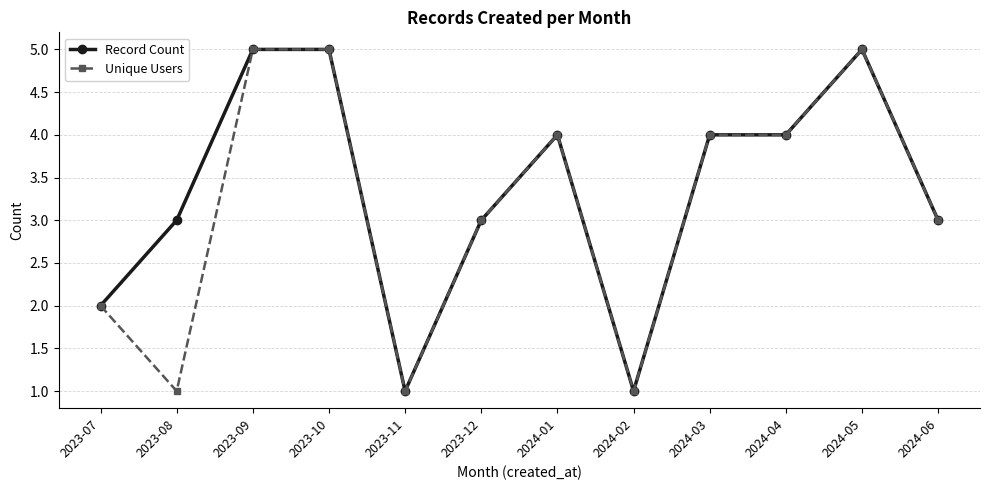

What is the maximum value for Unique Users?

5